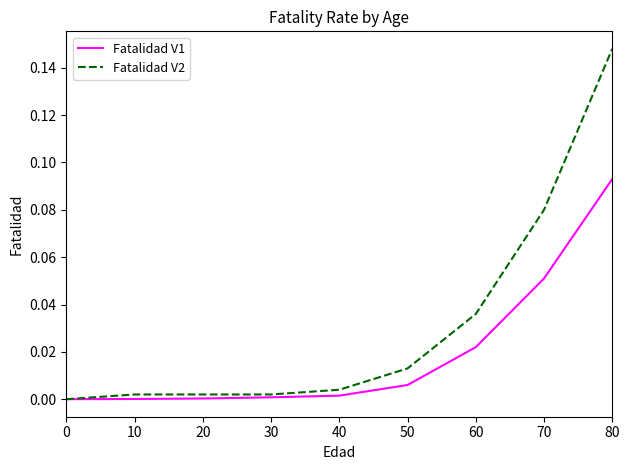

Which series has the largest range (max minus min)?

Fatalidad V2